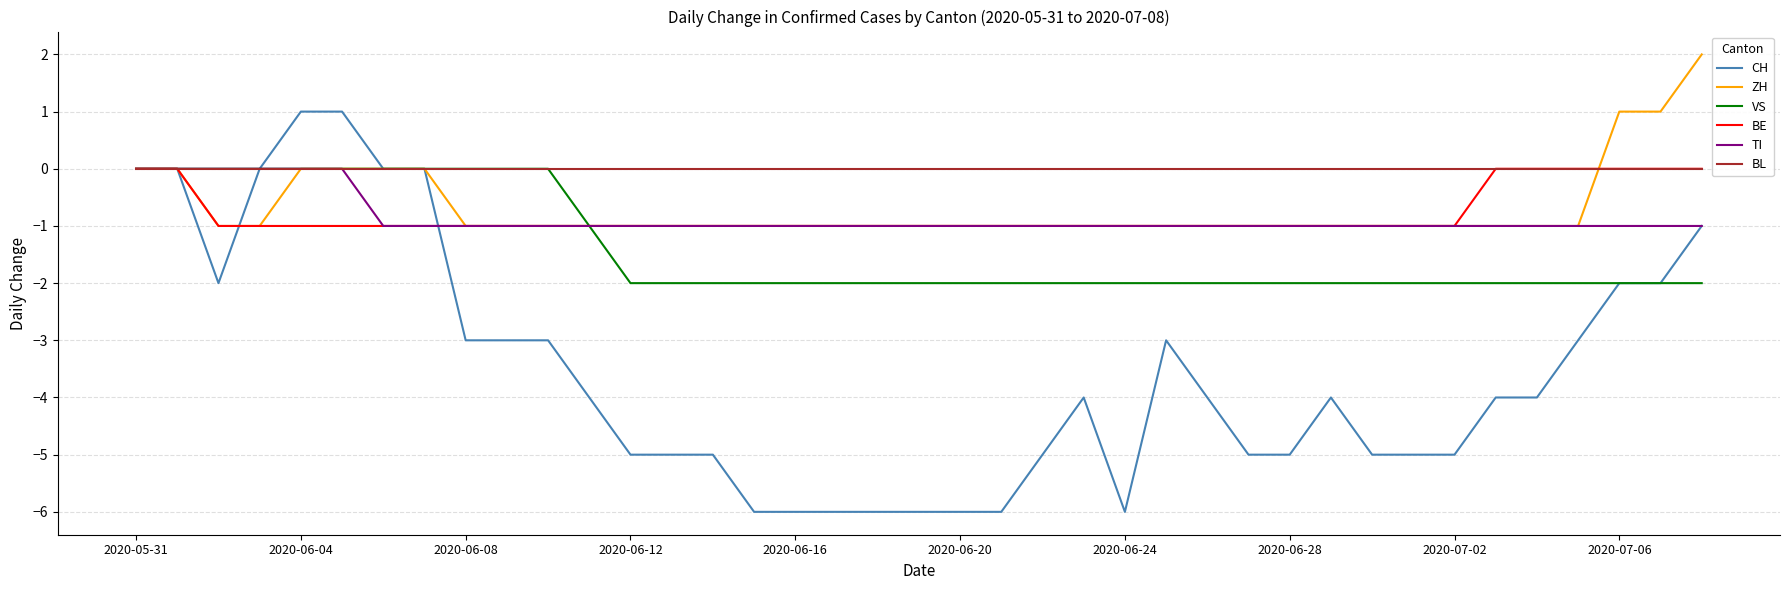

Reading left to right, what are all the values shown in this chart?

CH: 0	0	-2	0	1	1	0	0	-3	-3	-3	-4	-5	-5	-5	-6	-6	-6	-6	-6	-6	-6	-5	-4	-6	-3	-4	-5	-5	-4	-5	-5	-5	-4	-4	-3	-2	-2	-1
ZH: 0	0	-1	-1	0	0	0	0	-1	-1	-1	-1	-1	-1	-1	-1	-1	-1	-1	-1	-1	-1	-1	-1	-1	-1	-1	-1	-1	-1	-1	-1	-1	-1	-1	-1	1	1	2
VS: 0	0	0	0	0	0	0	0	0	0	0	-1	-2	-2	-2	-2	-2	-2	-2	-2	-2	-2	-2	-2	-2	-2	-2	-2	-2	-2	-2	-2	-2	-2	-2	-2	-2	-2	-2
BE: 0	0	-1	-1	-1	-1	-1	-1	-1	-1	-1	-1	-1	-1	-1	-1	-1	-1	-1	-1	-1	-1	-1	-1	-1	-1	-1	-1	-1	-1	-1	-1	-1	0	0	0	0	0	0
TI: 0	0	0	0	0	0	-1	-1	-1	-1	-1	-1	-1	-1	-1	-1	-1	-1	-1	-1	-1	-1	-1	-1	-1	-1	-1	-1	-1	-1	-1	-1	-1	-1	-1	-1	-1	-1	-1
BL: 0	0	0	0	0	0	0	0	0	0	0	0	0	0	0	0	0	0	0	0	0	0	0	0	0	0	0	0	0	0	0	0	0	0	0	0	0	0	0